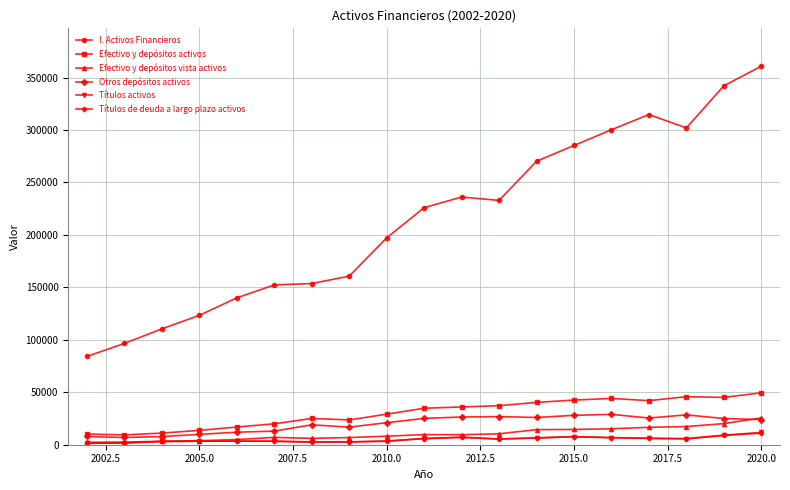

True or false: Otros depósitos activos and I. Activos Financieros cross at least once.

False